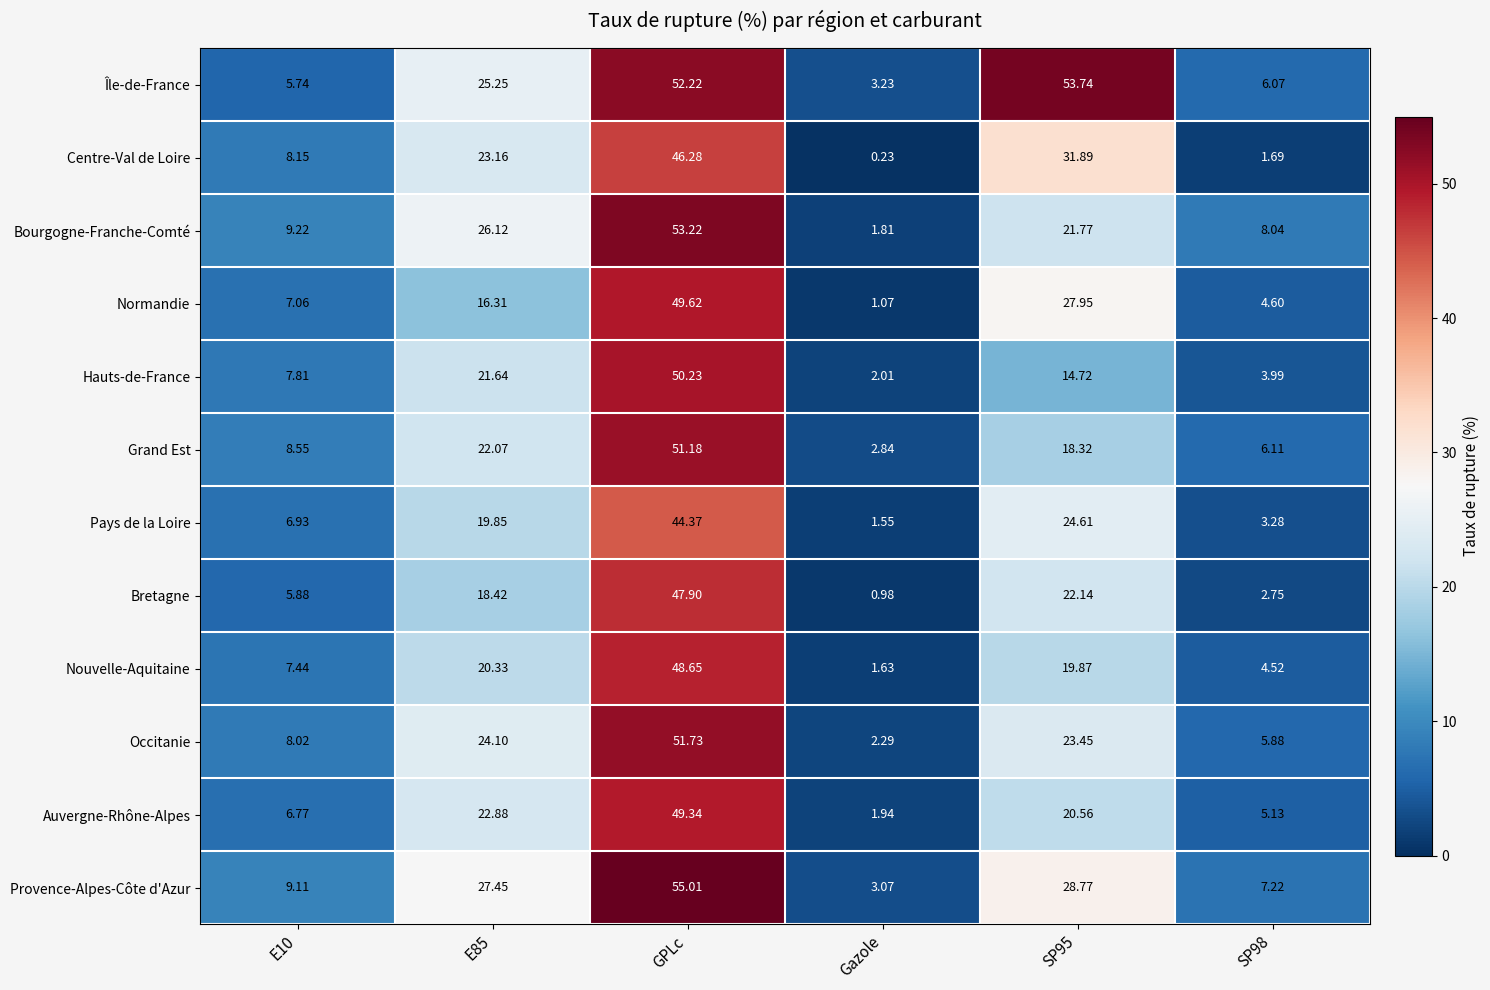

List the series in order of their peak value, lowest first.

Pays de la Loire, Centre-Val de Loire, Bretagne, Nouvelle-Aquitaine, Auvergne-Rhône-Alpes, Normandie, Hauts-de-France, Grand Est, Occitanie, Bourgogne-Franche-Comté, Île-de-France, Provence-Alpes-Côte d'Azur